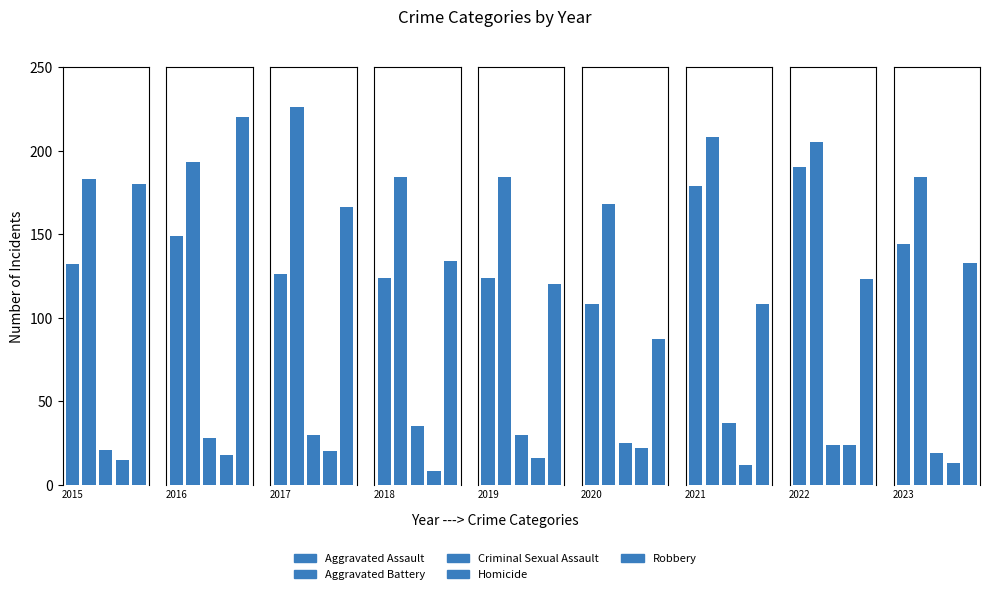

Is it true that Aggravated Battery equals 208 at 2021?

True